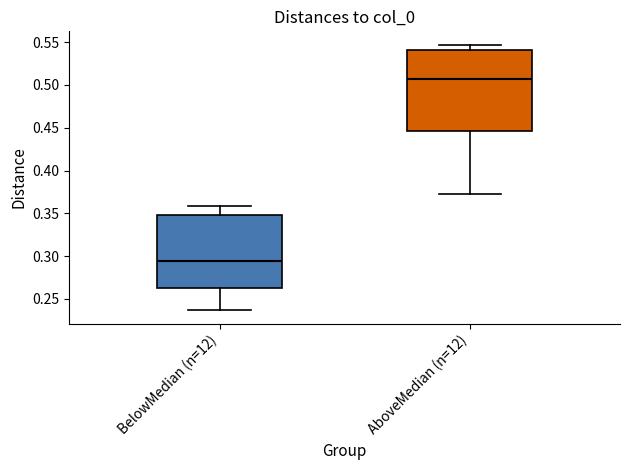

Reading left to right, read every box against the y-axis: the position of its median line, the range the box covers, and the ends of its whiskers. The values are not printed on the chart, so give them approximately, as read against the axis.

BelowMedian (n=12): median 0.295, box 0.265 to 0.350, whiskers 0.235 to 0.360
AboveMedian (n=12): median 0.505, box 0.445 to 0.540, whiskers 0.370 to 0.545